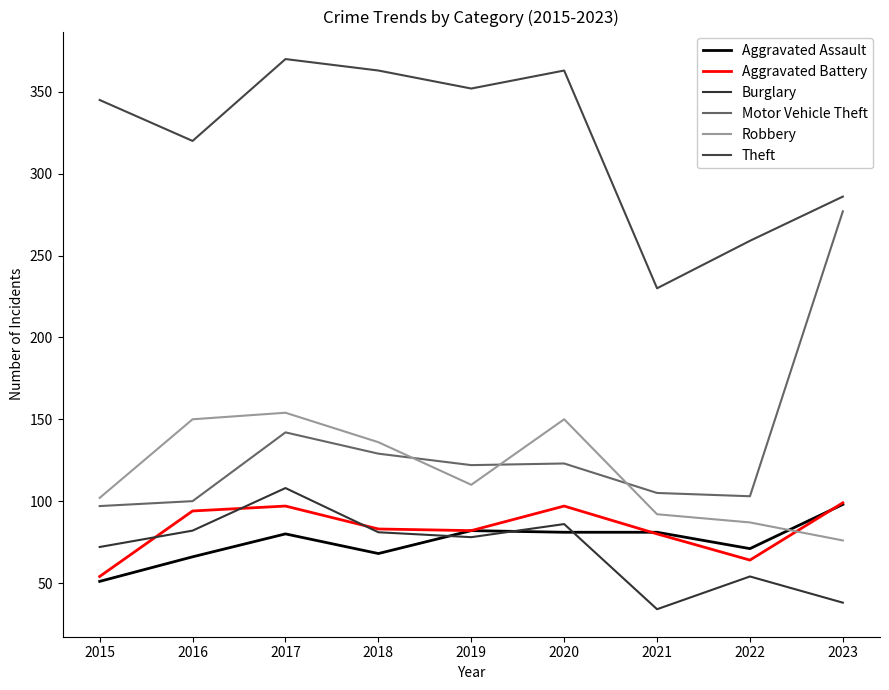

What is the minimum value shown in the chart?

34